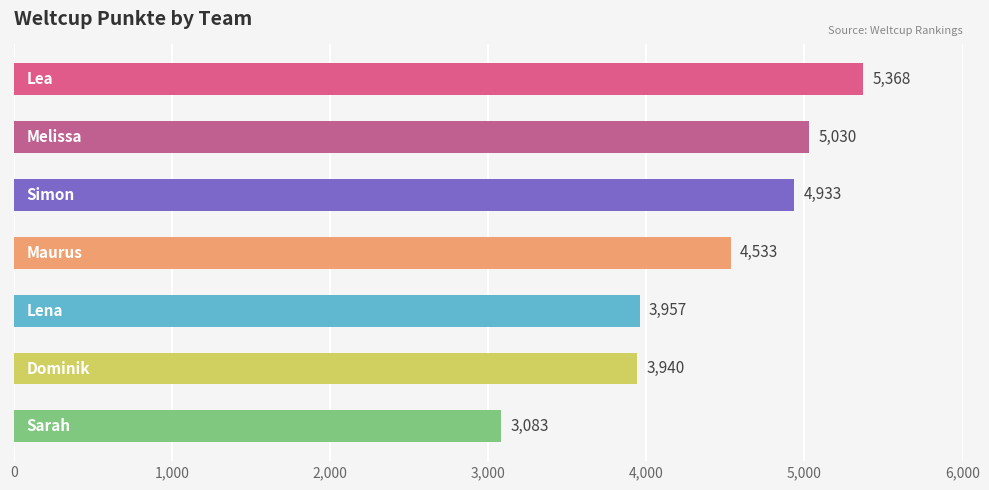

What is the difference between the second highest and minimum values?

1947